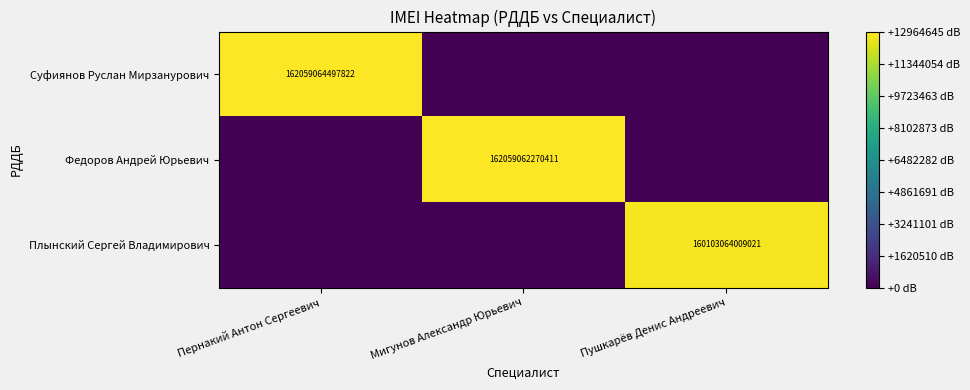

Is it true that Федоров Андрей Юрьевич equals 162059062270411 at Мигунов Александр Юрьевич?

True